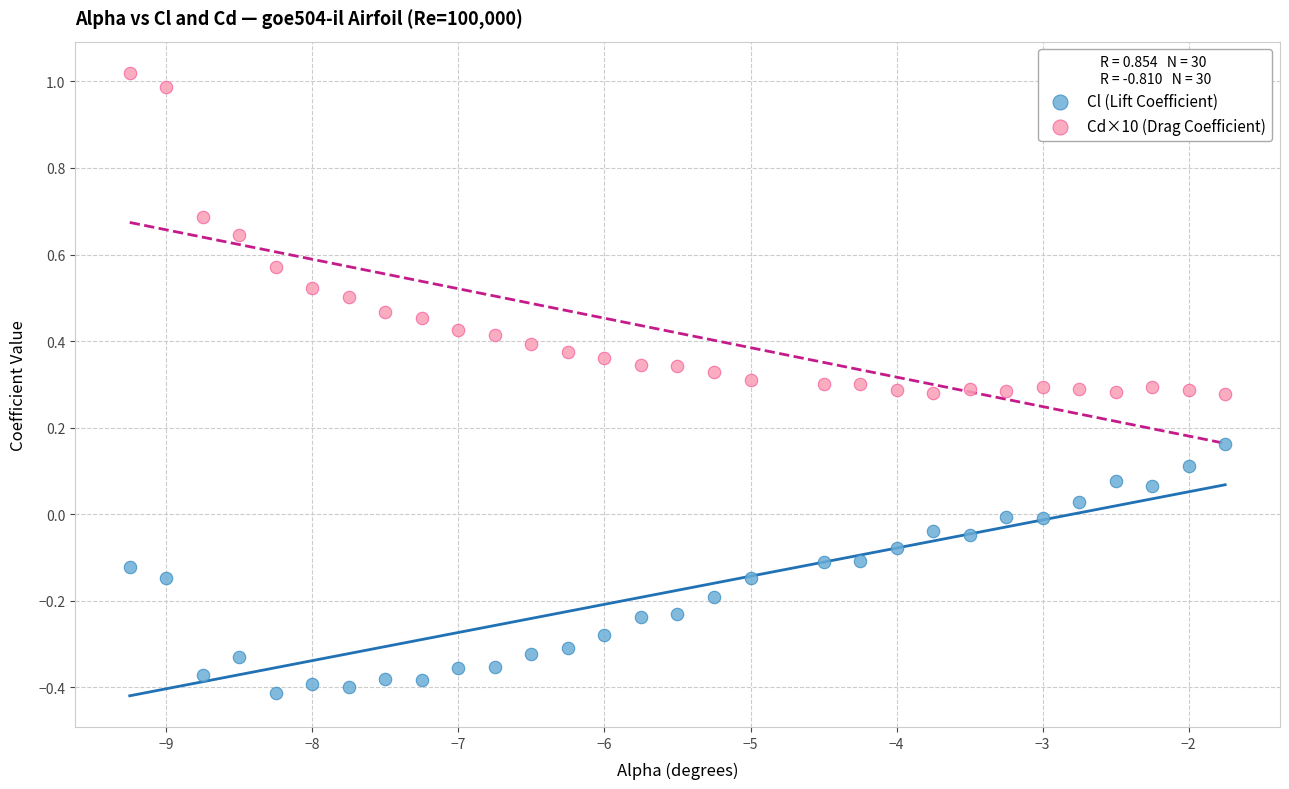

Which series reaches the maximum Y coordinate?

Cd×10 (Drag Coefficient)